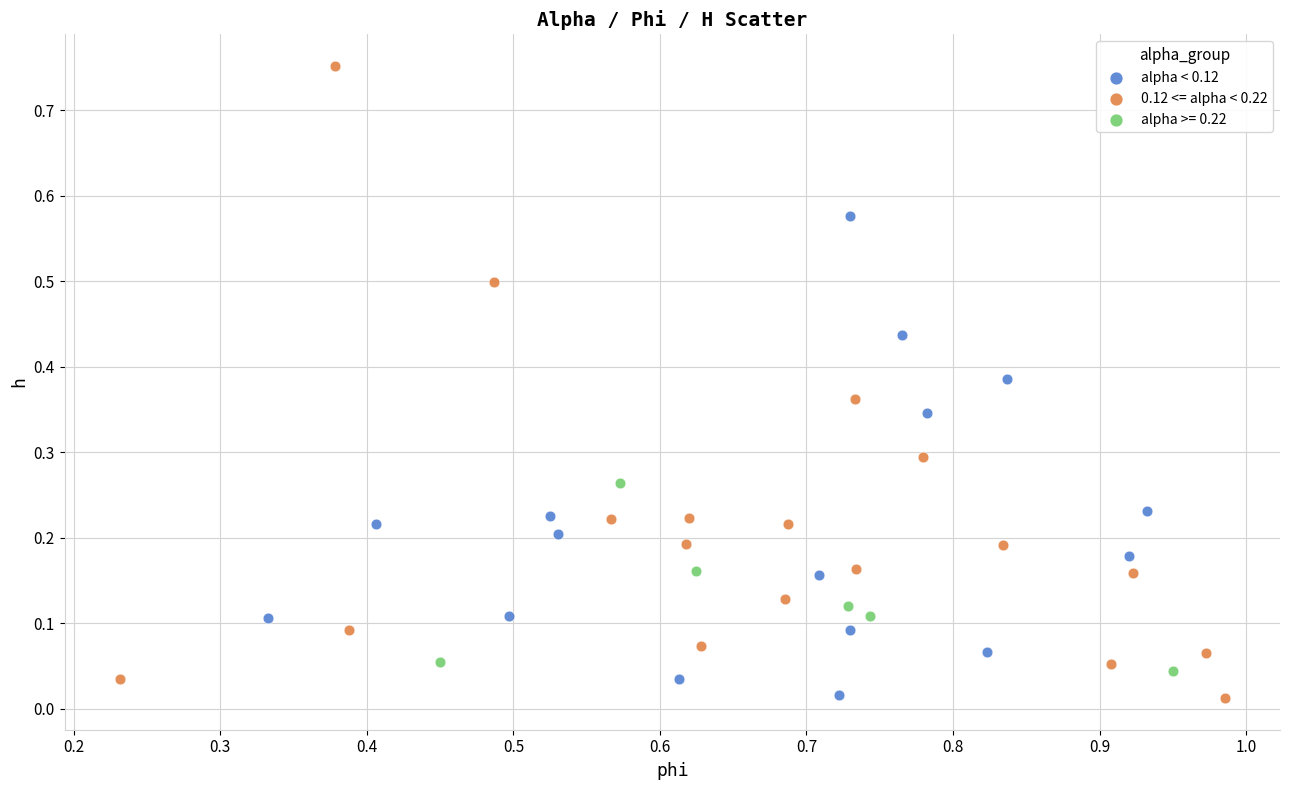

Which series contains the highest Y value?

0.12 <= alpha < 0.22